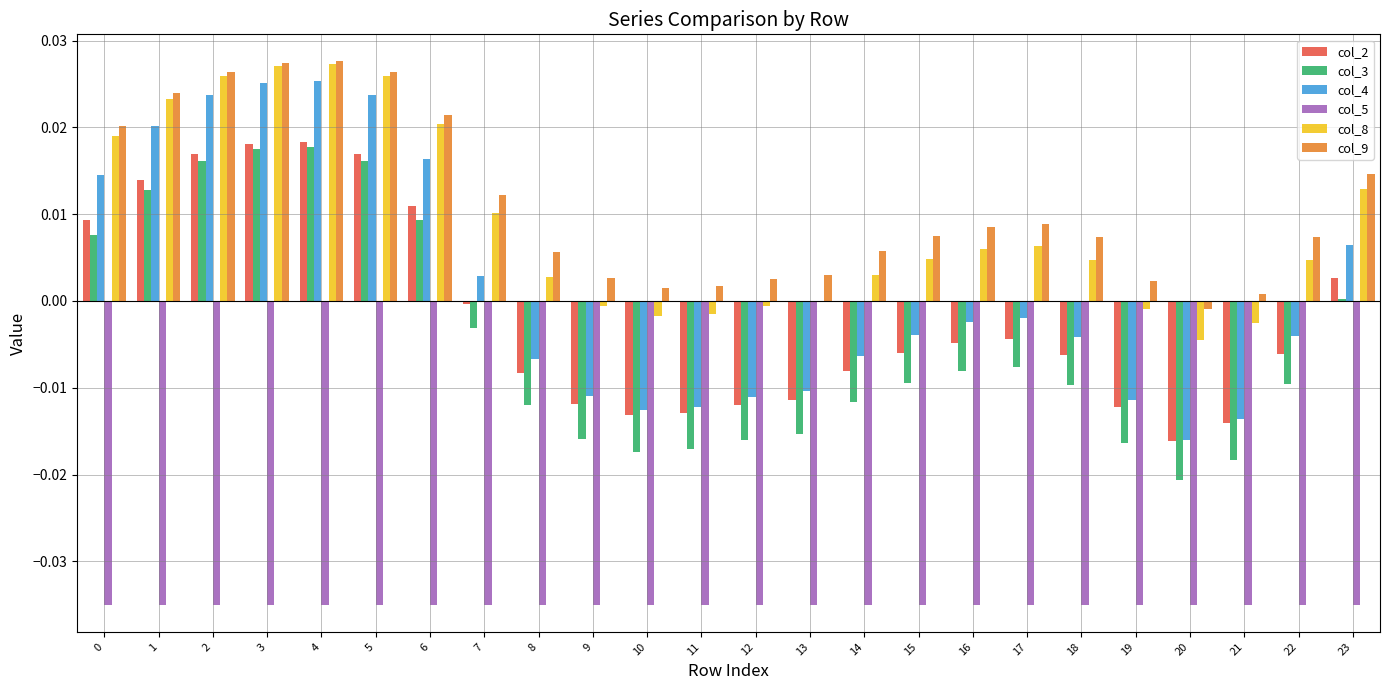

The col_9 series shows 0.0 at 22. True or false?

True